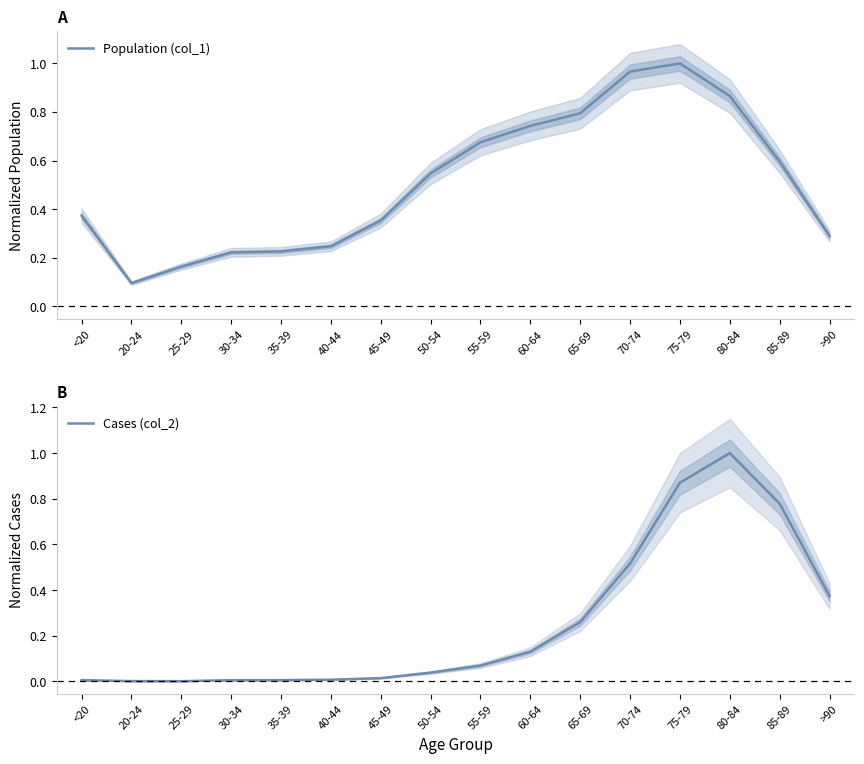

At which category does Cases (col_2) reach its first local peak?

80-84